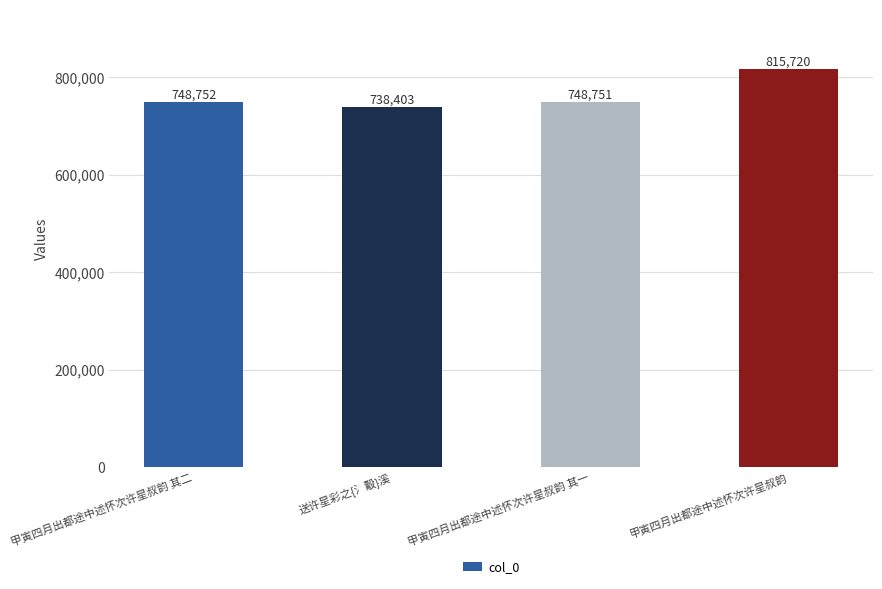

Rank the categories by value from lowest to highest.

送许星彩之{氵鷇}溪, 甲寅四月出都途中述怀次许星叔韵 其一, 甲寅四月出都途中述怀次许星叔韵 其二, 甲寅四月出都途中述怀次许星叔韵